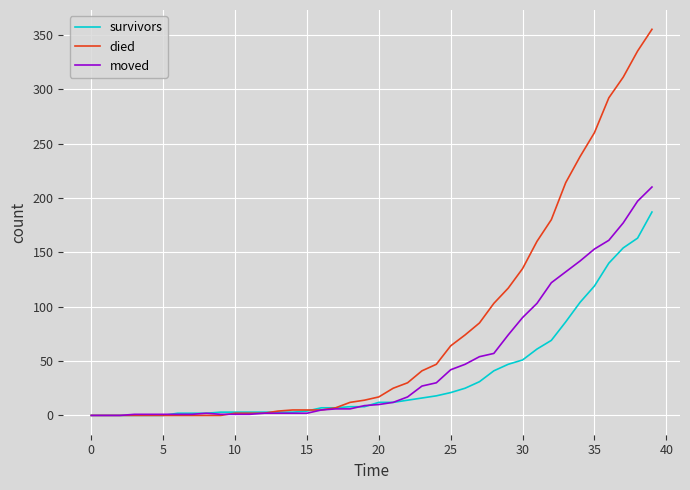

Which series has the largest range (max minus min)?

died